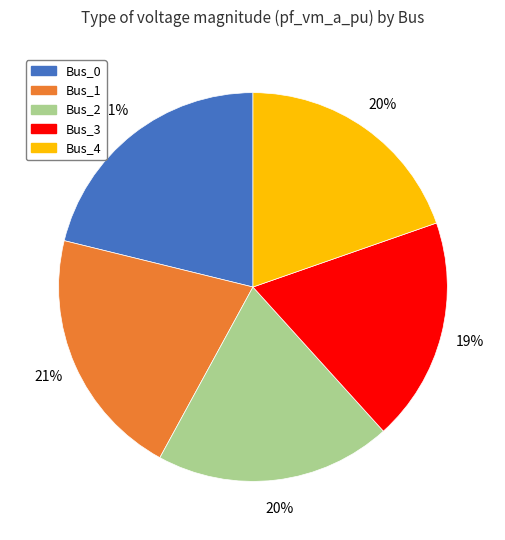

Do Bus_2 and Bus_0 together represent more than half of the pie?

No